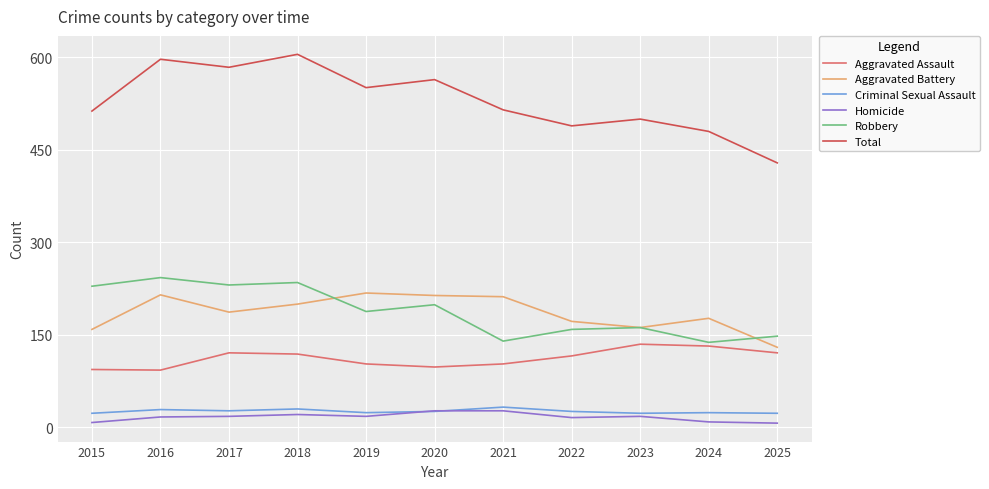

What is the spread (max minus min) of values at 2022?

473